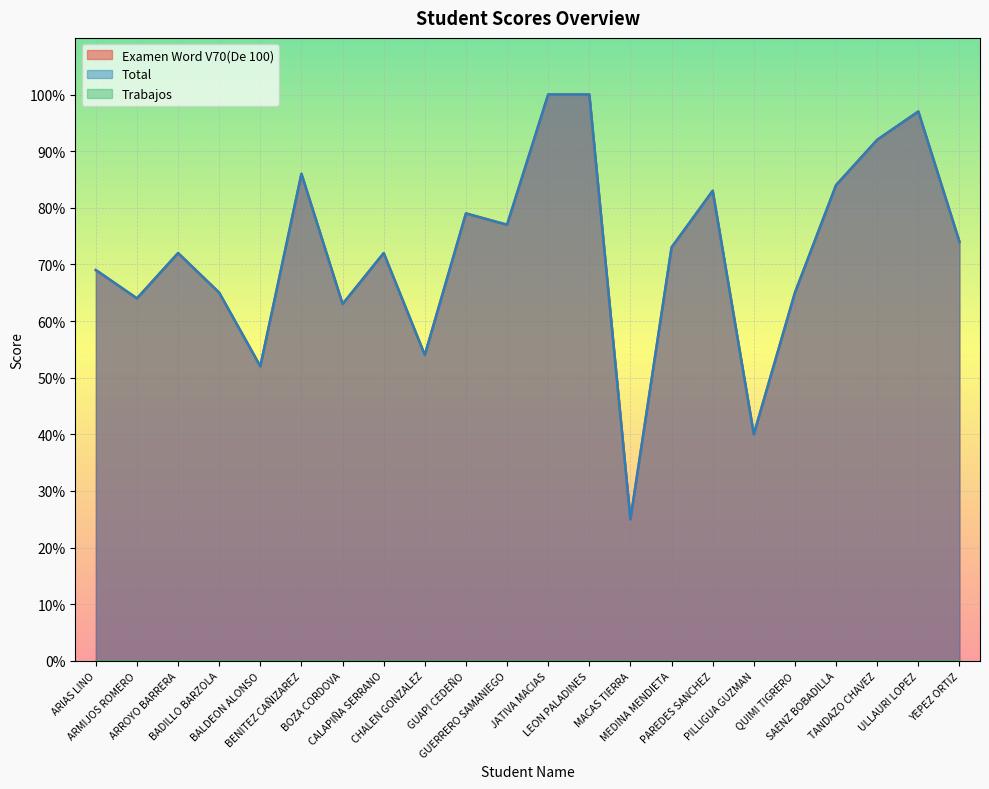

What is the difference between the second highest and second lowest values in the Examen Word V70(De 100) series?

60